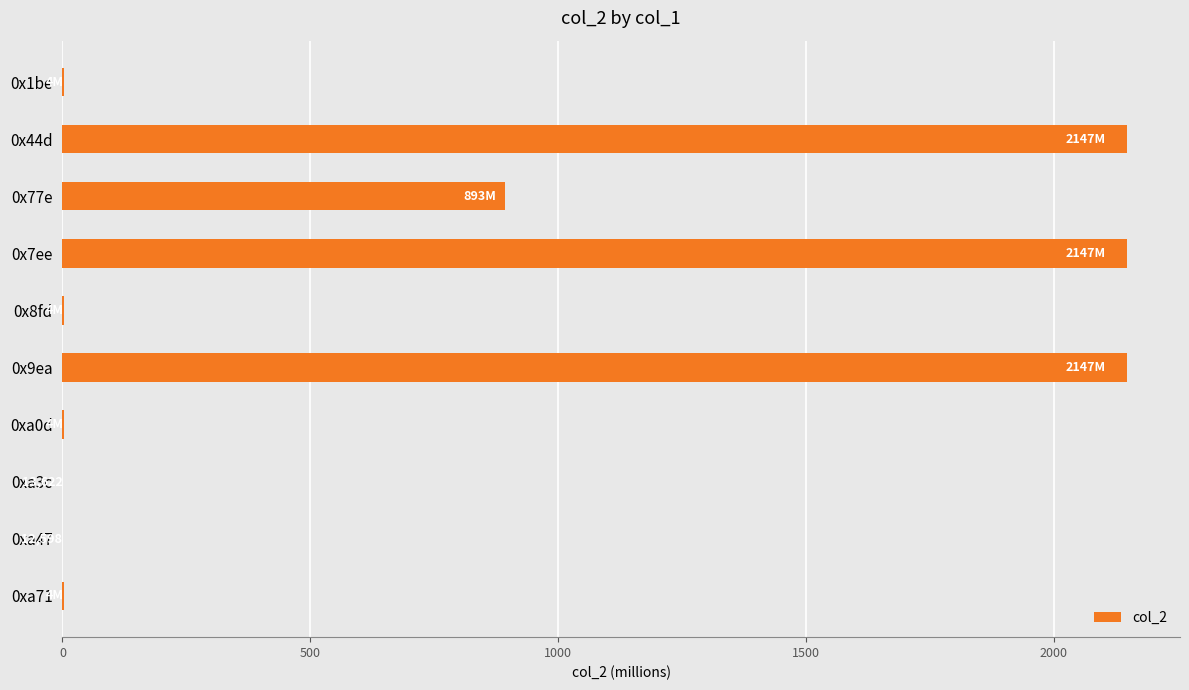

What is the greatest value displayed?

2147.5